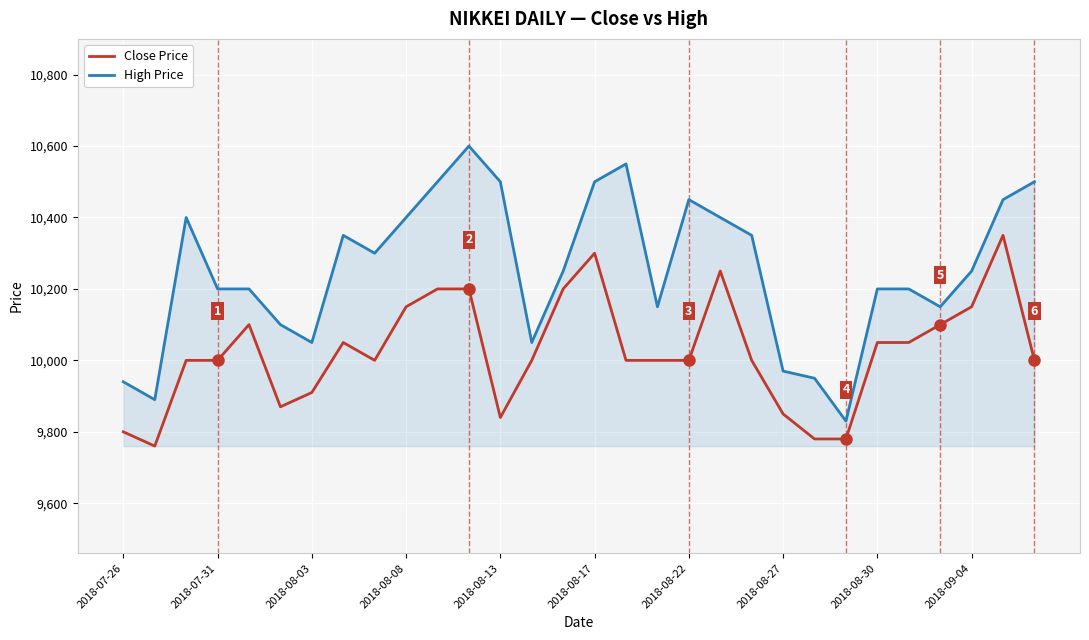

Which series has the largest total across all categories?

High Price